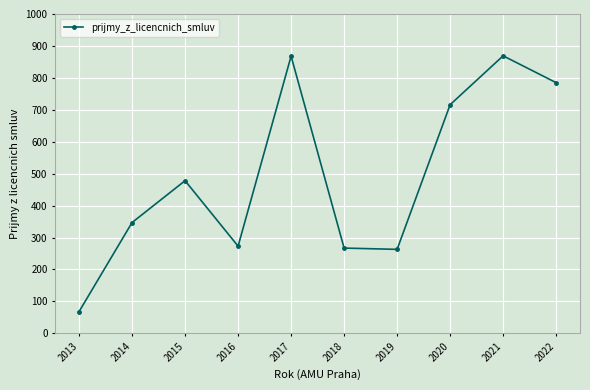

Which category has the lowest value across all series?

2013